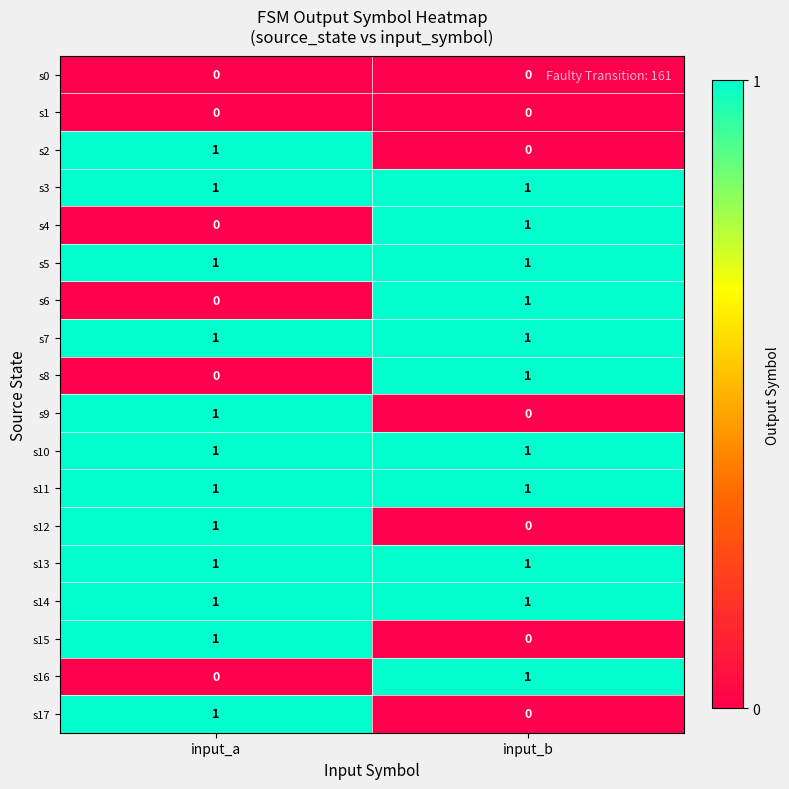

Rank the categories by s2 value from highest to lowest.

input_a, input_b